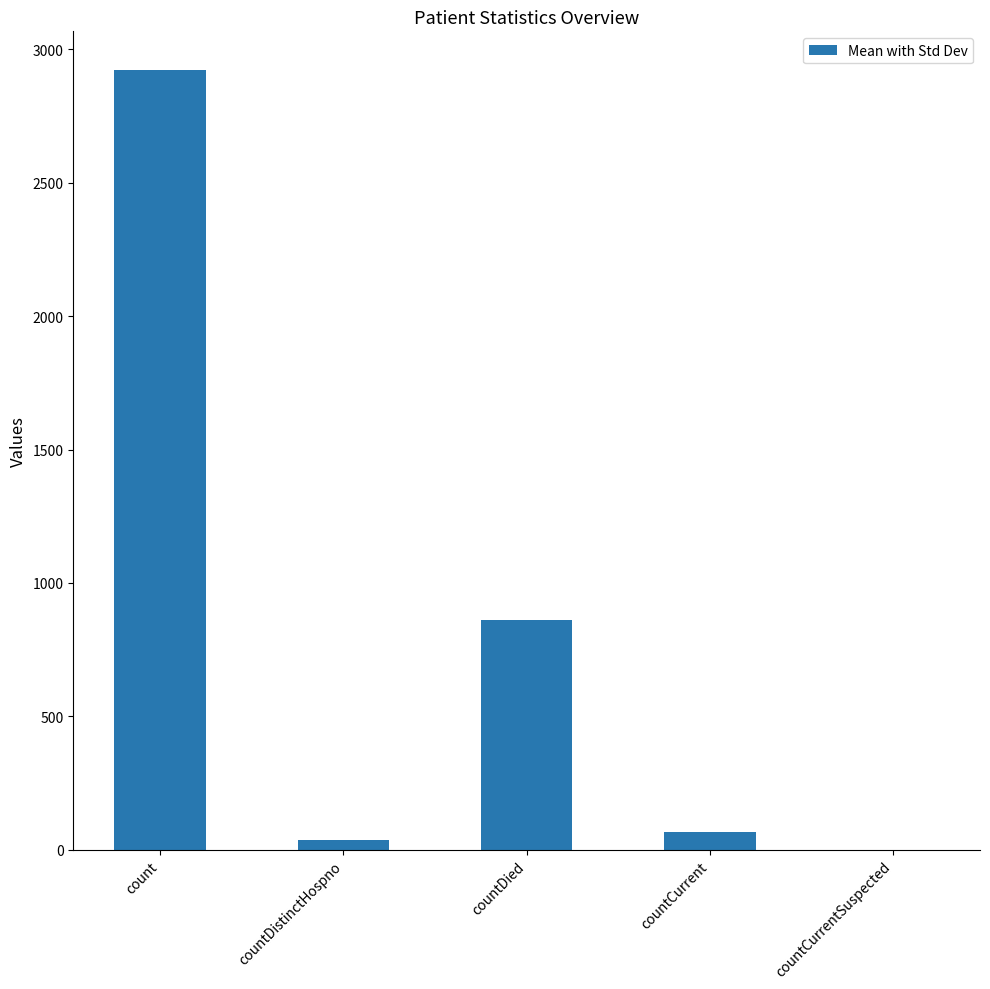

Which label corresponds to the largest value in the chart?

count